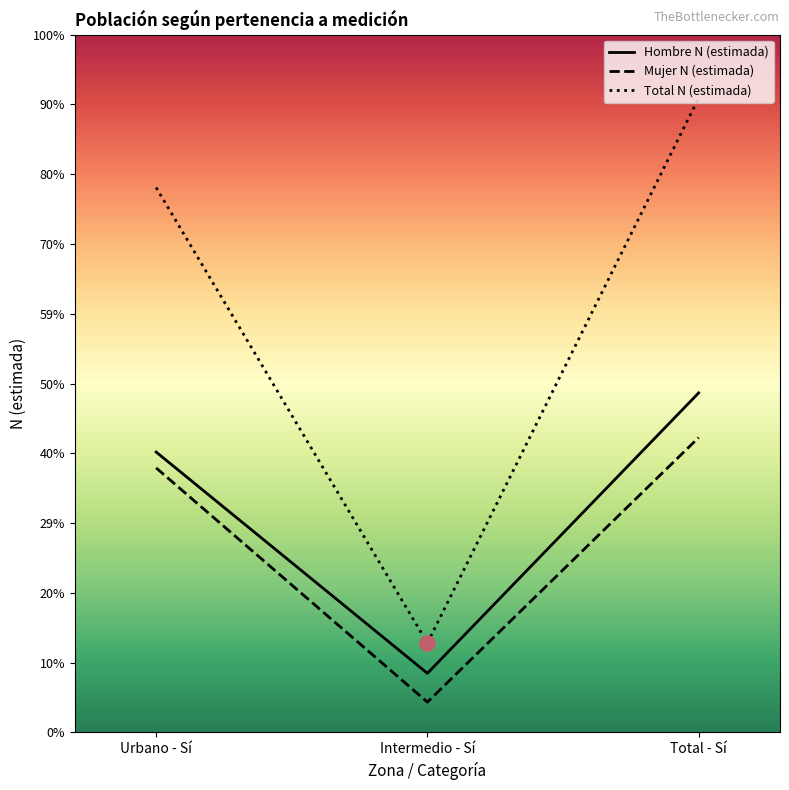

Which series has the largest total across all categories?

Total N (estimada)